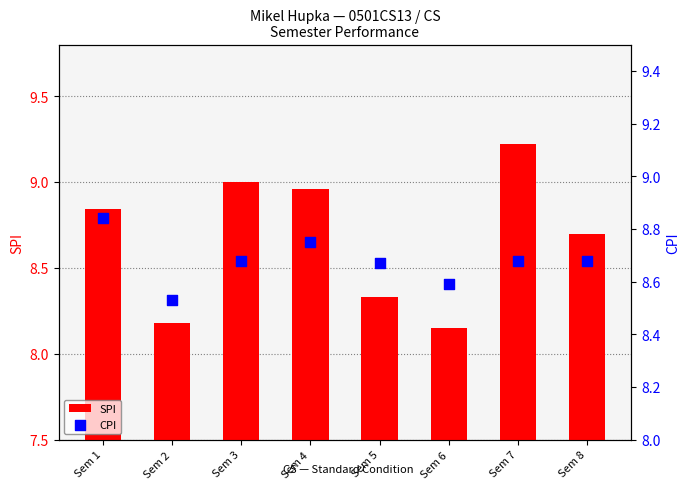

Which series reaches the minimum Y coordinate?

SPI